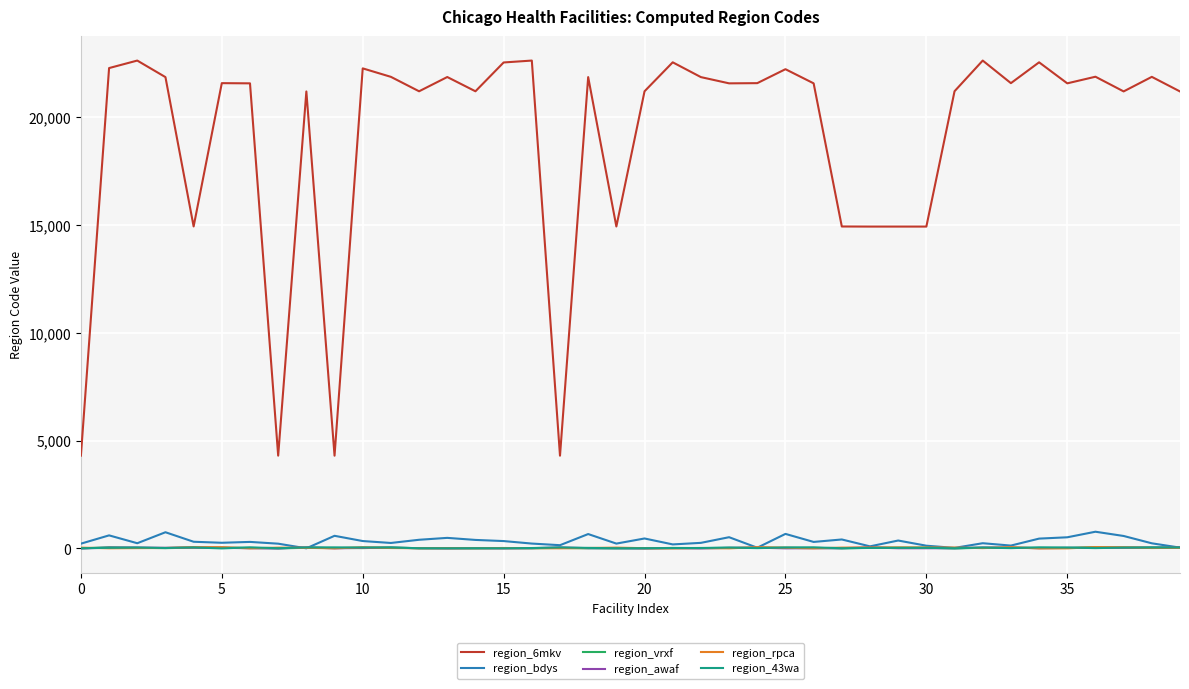

Which series has the widest spread of values?

region_6mkv